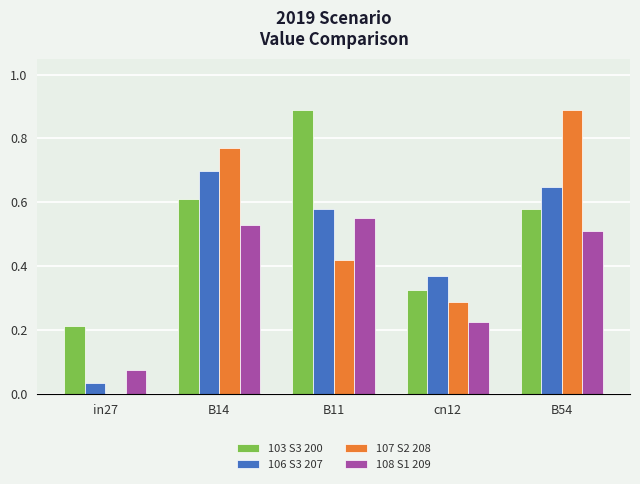

How many groups of bars are there?

5